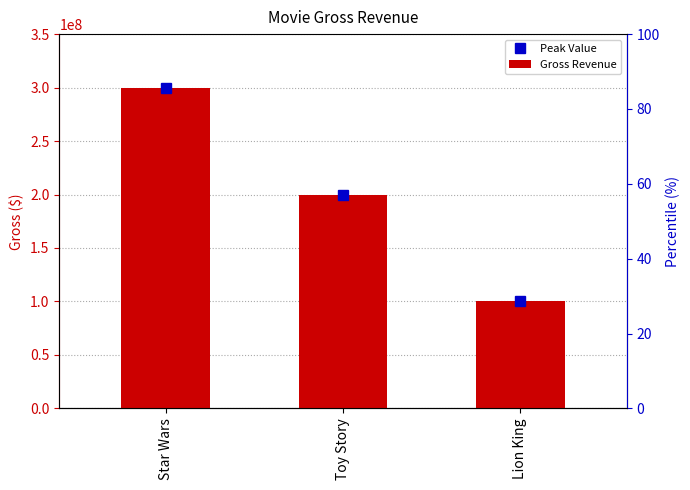

How many values exceed 200000000?

1